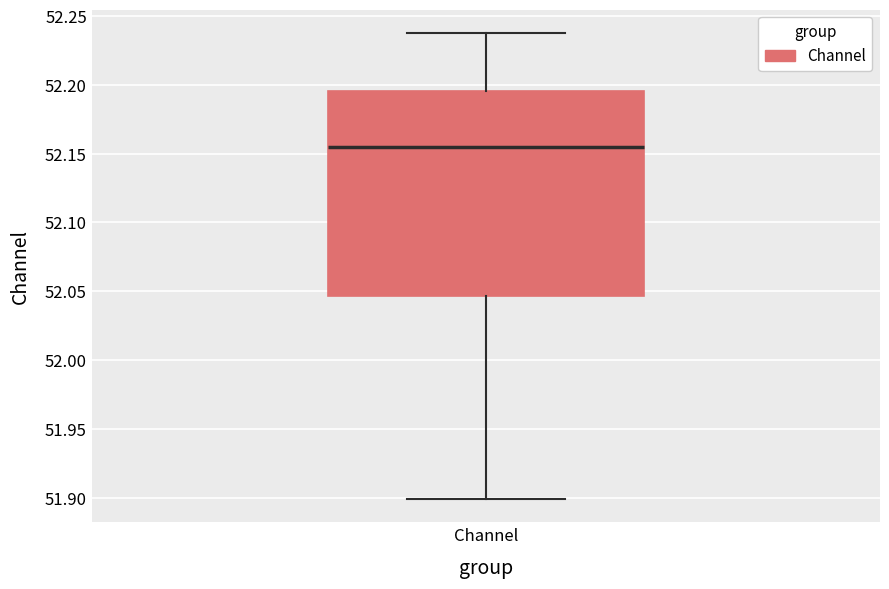

Where does the upper whisker of the box for Channel end on the y-axis? The values are not printed on the chart, so give them approximately, as read against the axis.

52.240